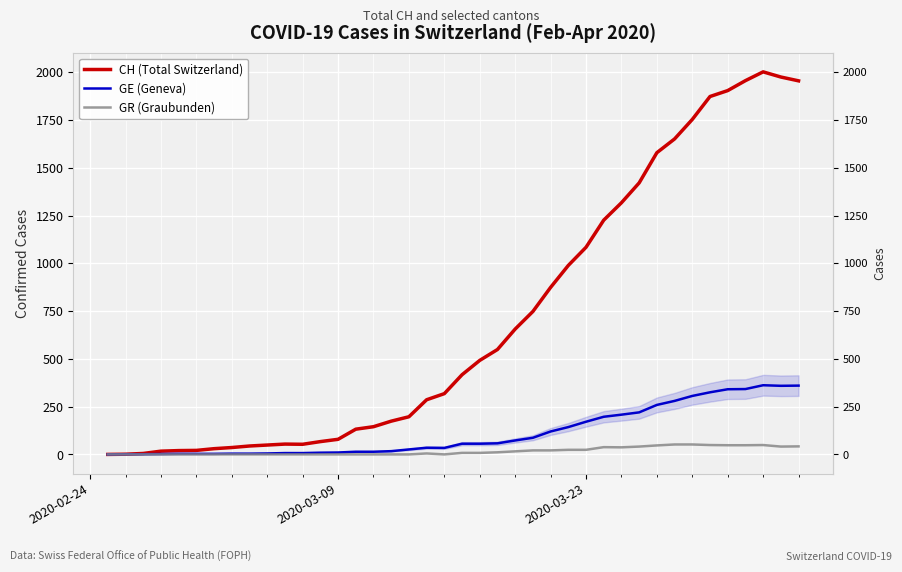

What is the highest value of the CH (Total Switzerland) series?

2002